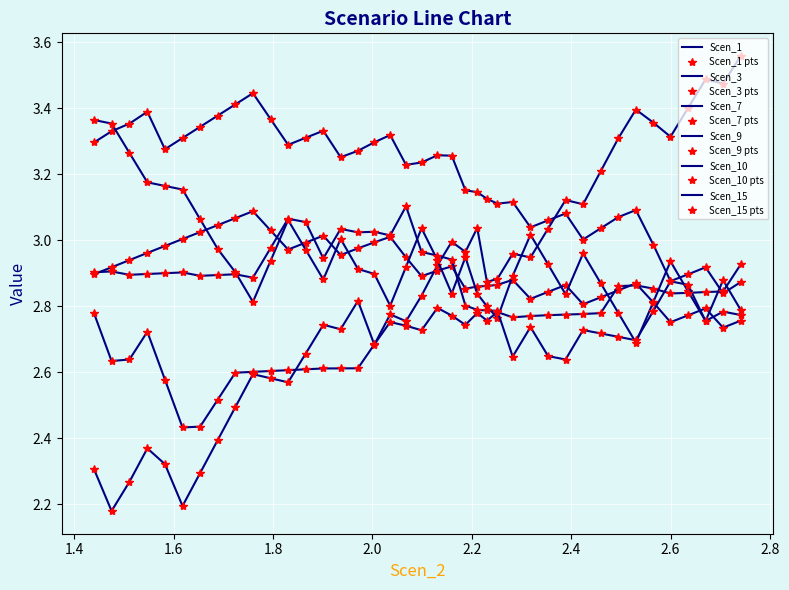

What is the minimum value shown in the chart?

2.2